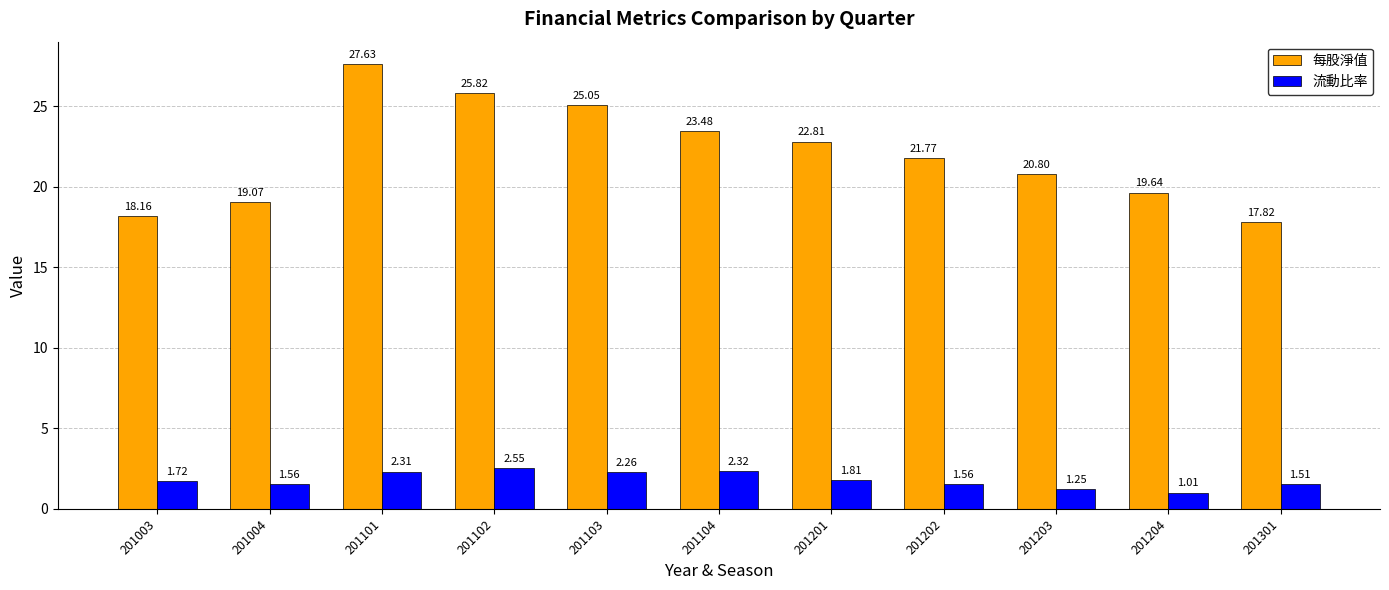

What is the difference between the highest and lowest values at 201202?

20.2